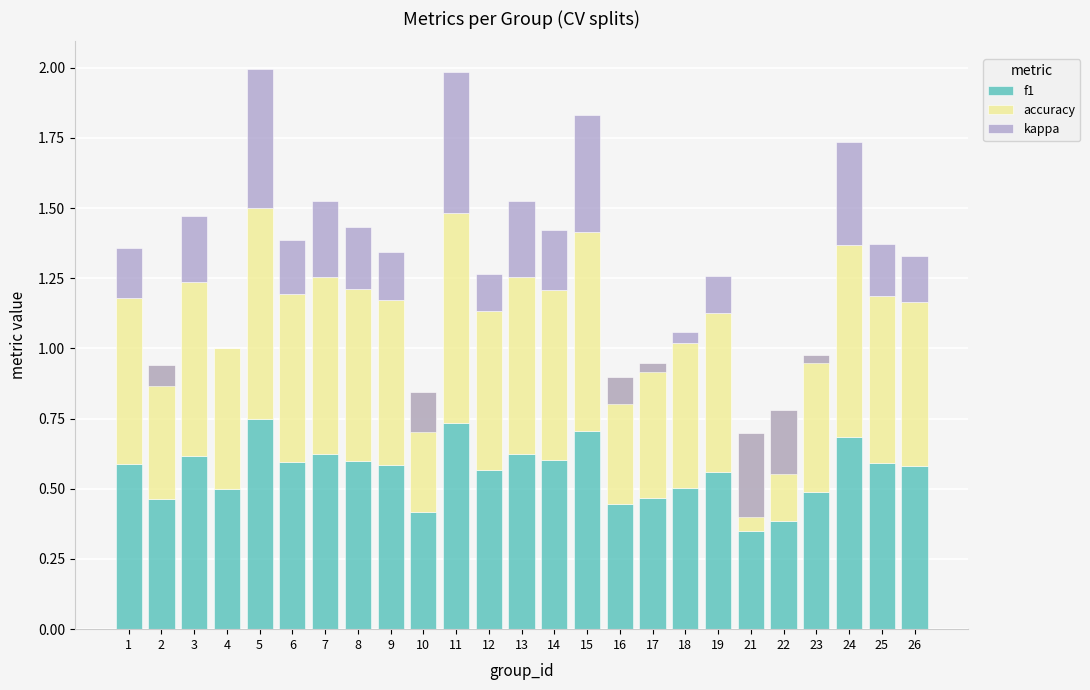

At which category is the sum across all series the highest?

5